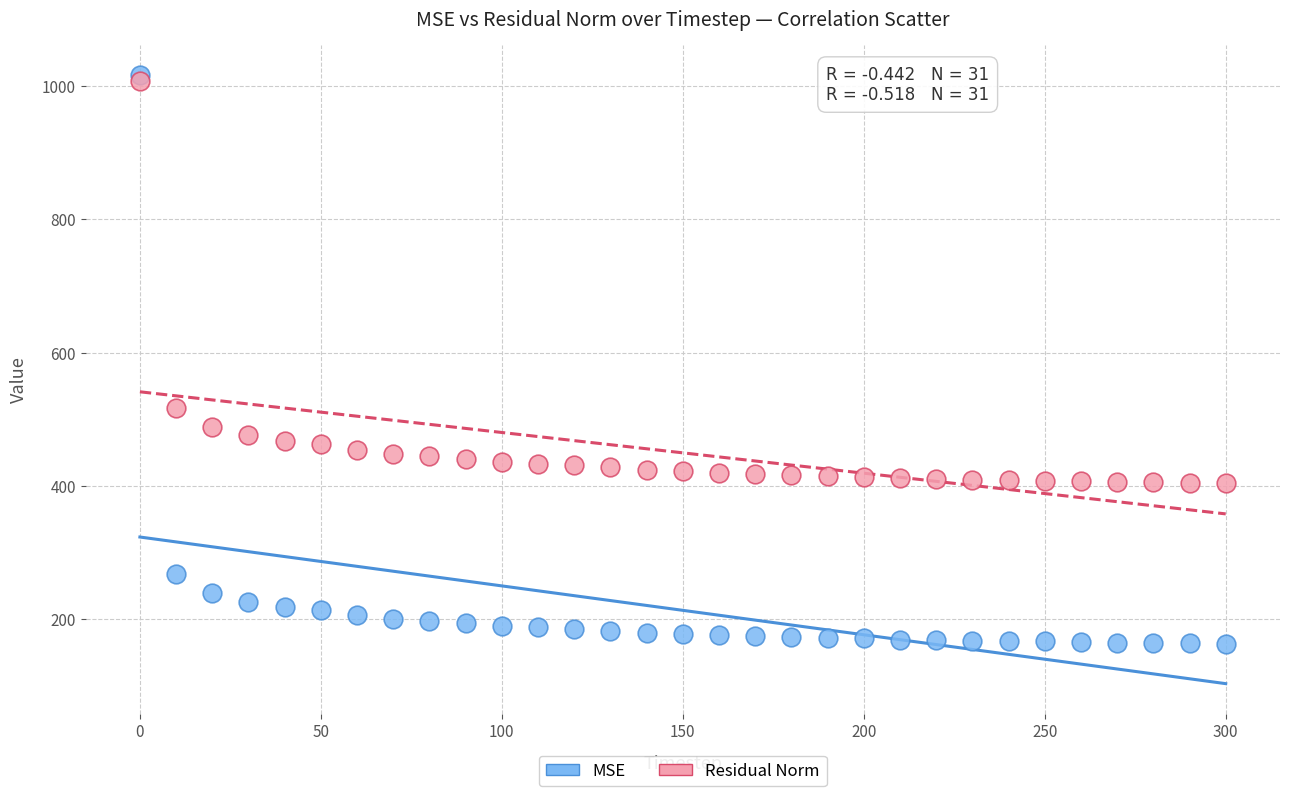

Which series has the largest Y range (max minus min)?

MSE